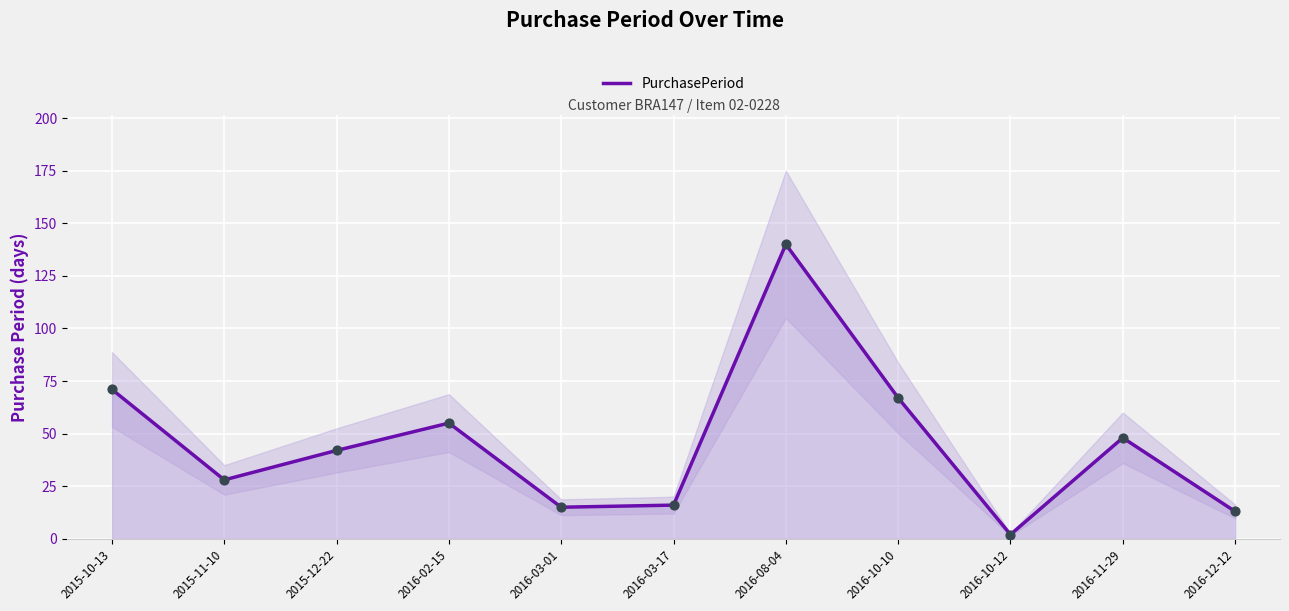

Between 2016-10-12 and 2016-02-15, which is larger?

2016-02-15